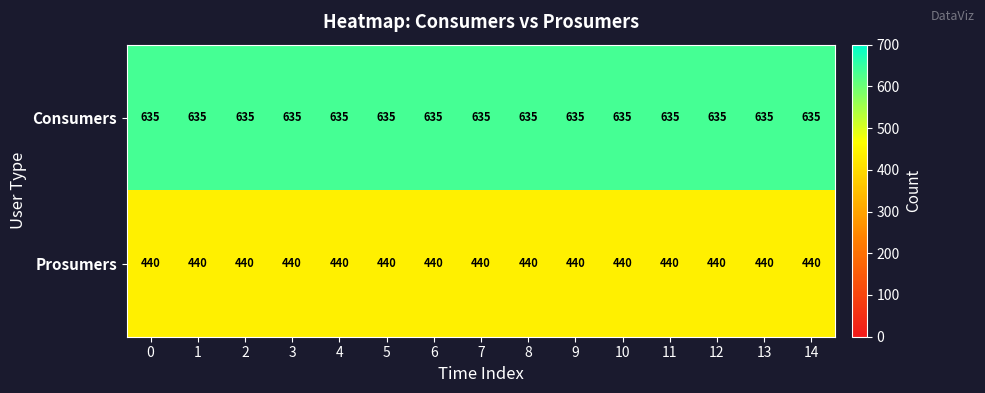

What is the maximum value shown in the chart?

635